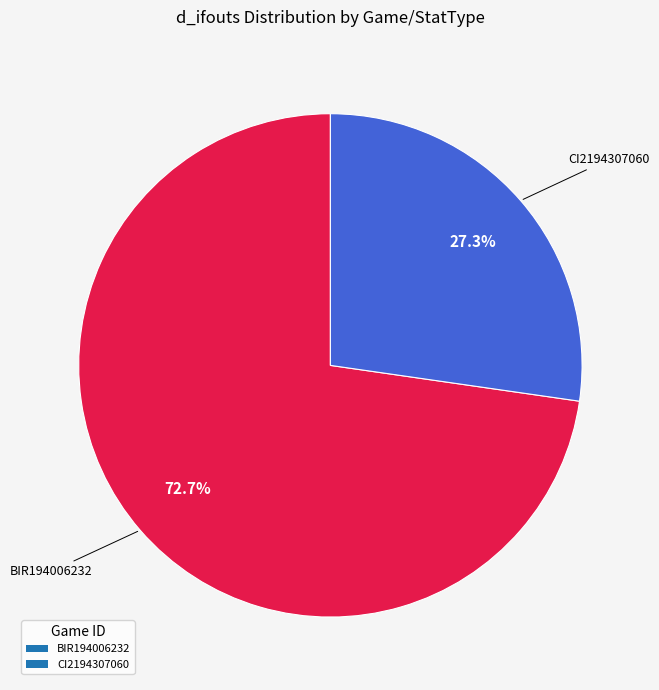

Combined, what portion of the pie is CI2194307060 and BIR194006232?

100.0%